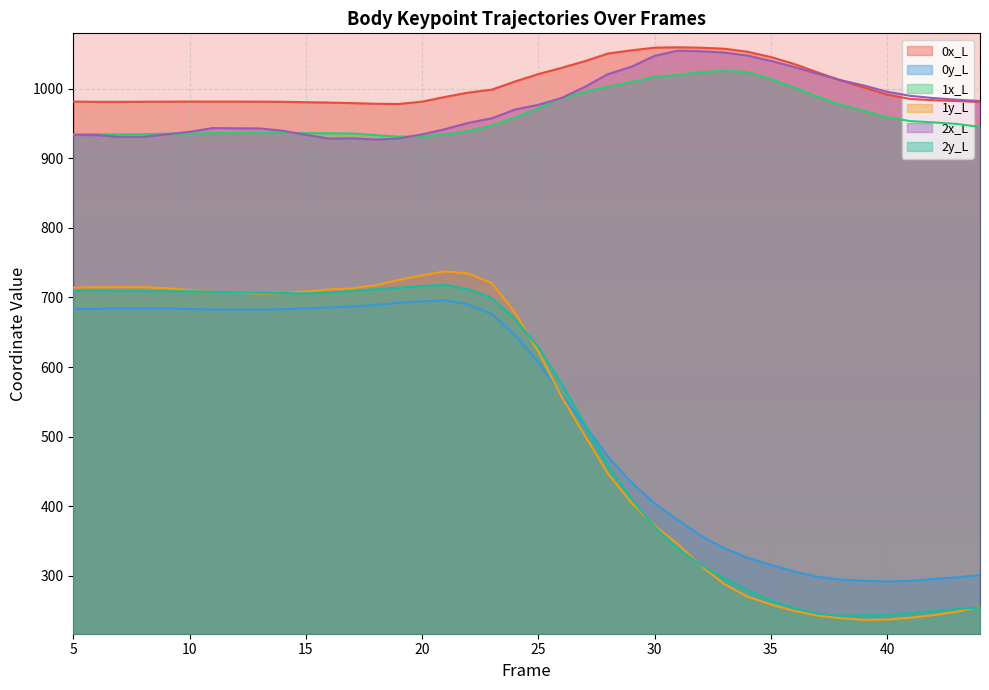

Which series has the widest spread of values?

1y_L